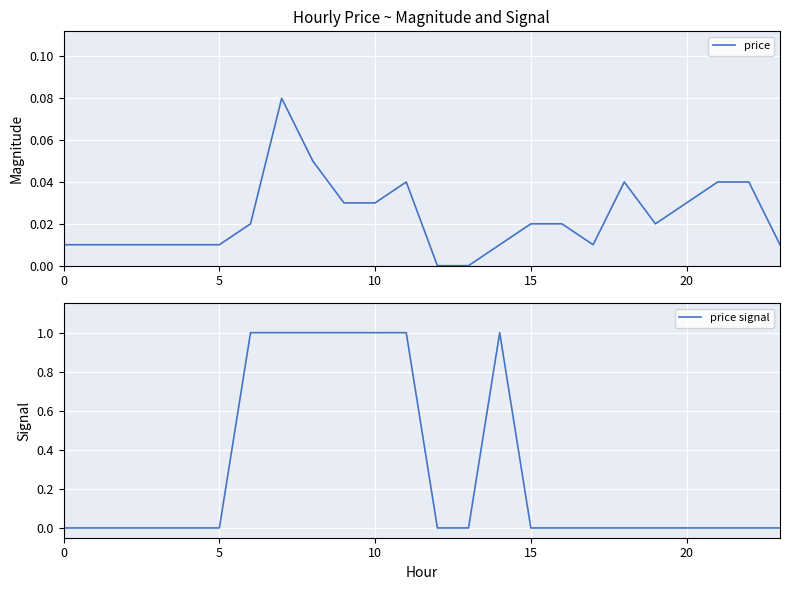

Is this an area chart (filled region under the line)?

No